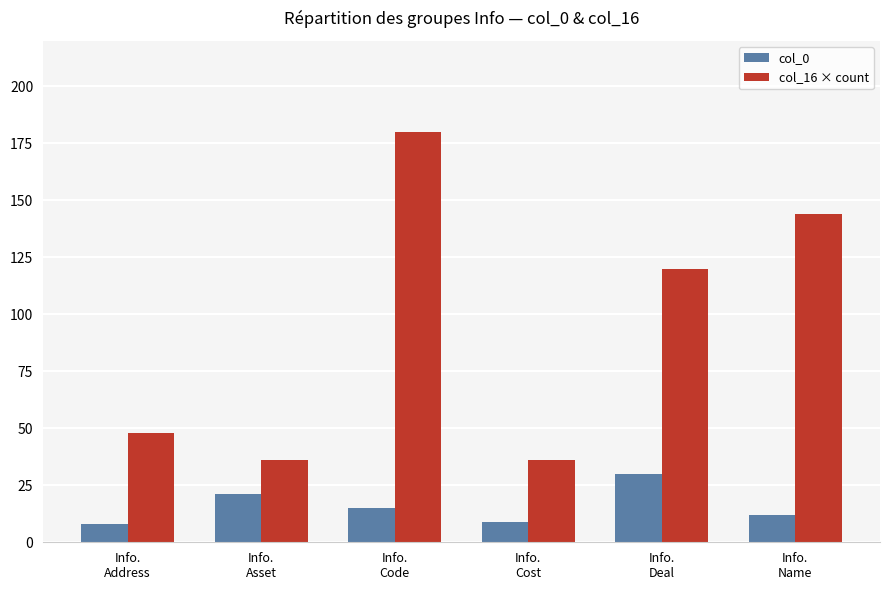

What is the highest value of the col_0 series?

30